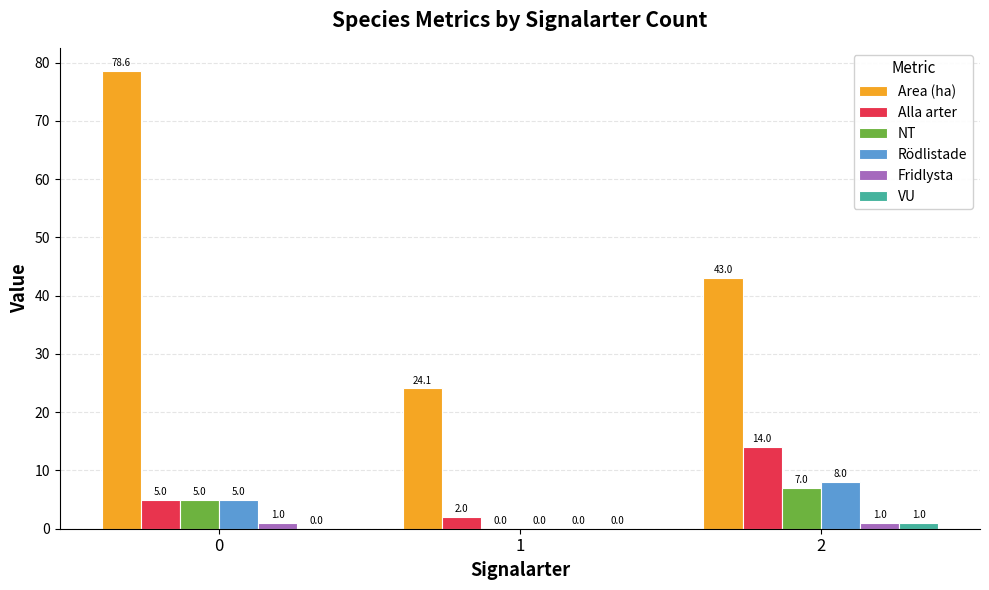

The value of Rödlistade at 1 is -2.9. True or false?

False